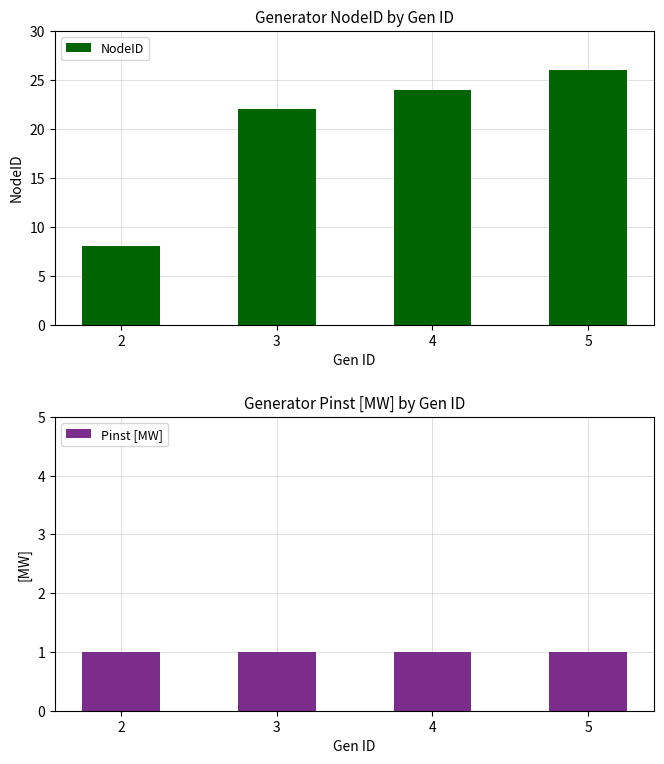

How many categories are shown in the chart?

4